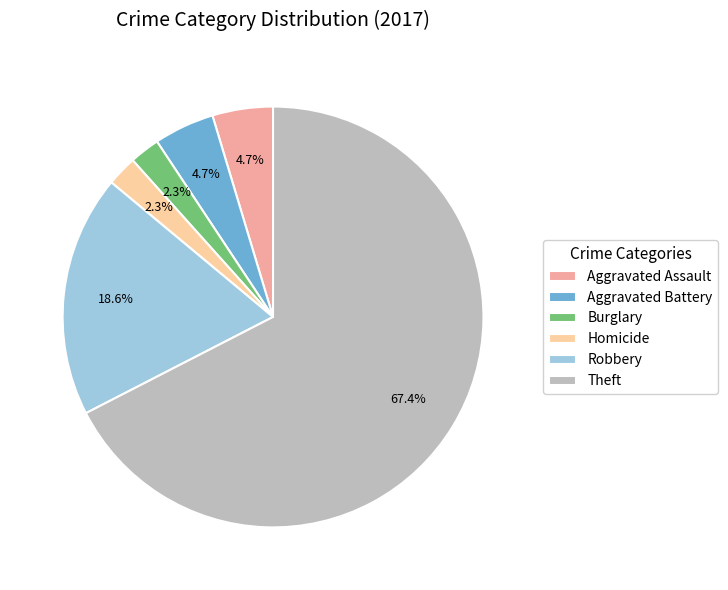

What is the majority slice?

Theft